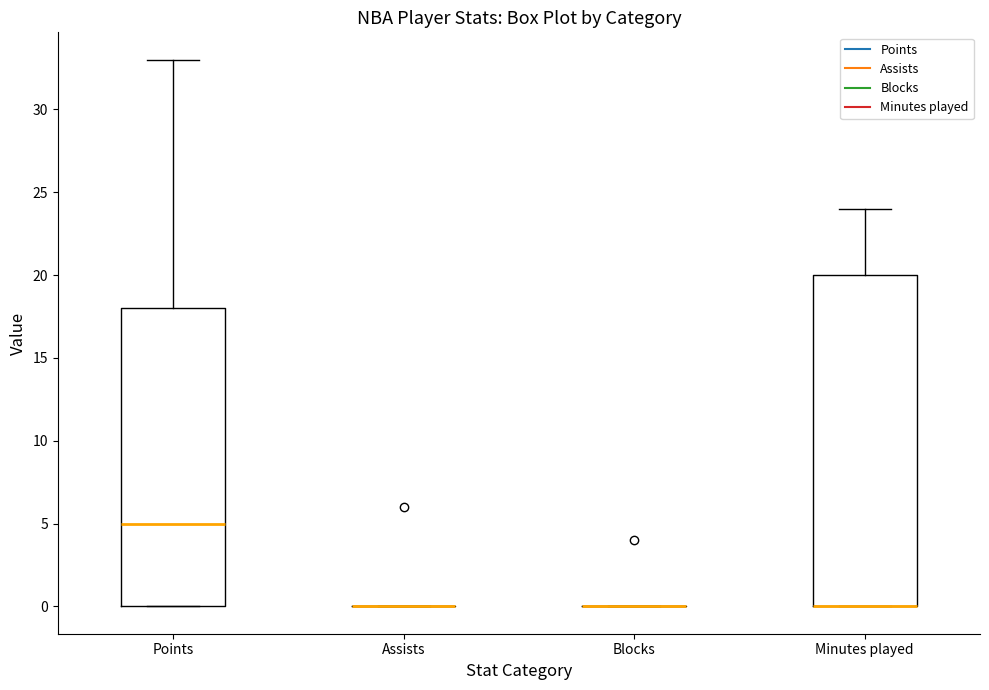

Reading left to right, read every box against the y-axis: the position of its median line, the range the box covers, and the ends of its whiskers. The values are not printed on the chart, so give them approximately, as read against the axis.

Points: median 5, box 0 to 18, whiskers 0 to 33
Assists: box collapsed to a line at 0, whiskers 0 to 0
Blocks: box collapsed to a line at 0, whiskers 0 to 0
Minutes played: median 0 (drawn on the box's lower edge), box 0 to 20, whiskers 0 to 24